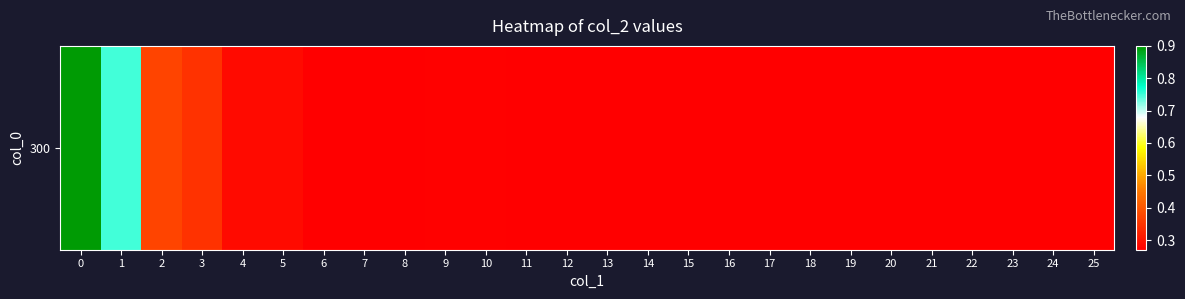

What is the smallest value displayed?

0.3